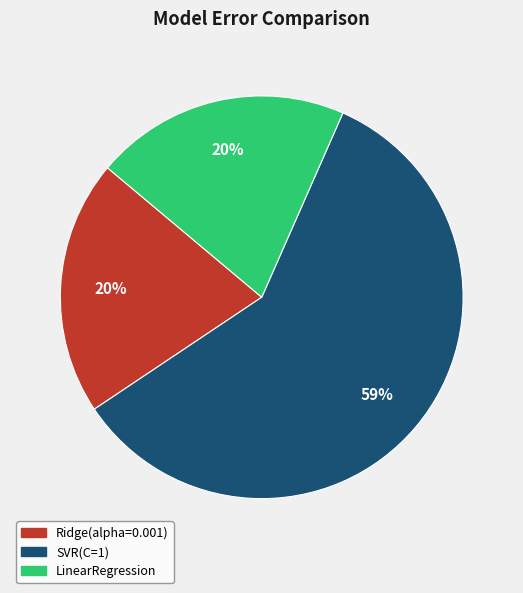

To the nearest percent, what is the difference between the largest and smallest slice percentages?

39%